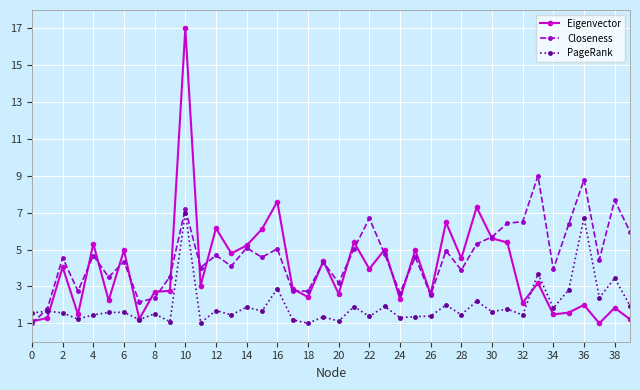

True or false: PageRank has more than 1 points higher than both neighbors.

True